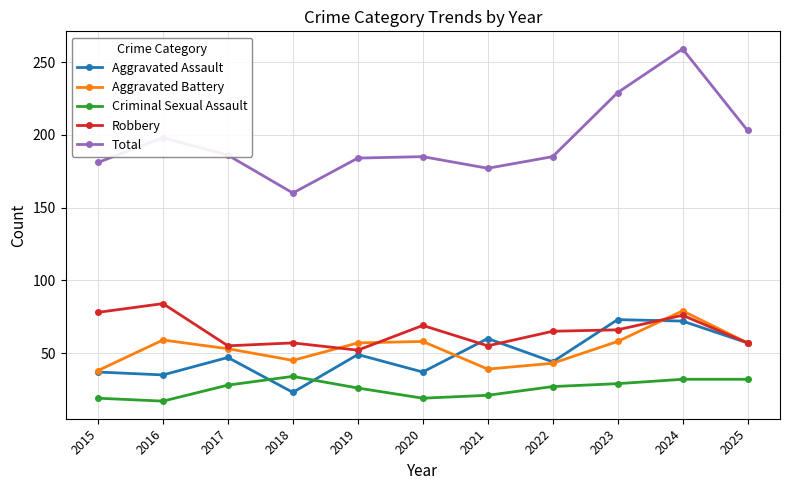

Which series has the largest total across all categories?

Total